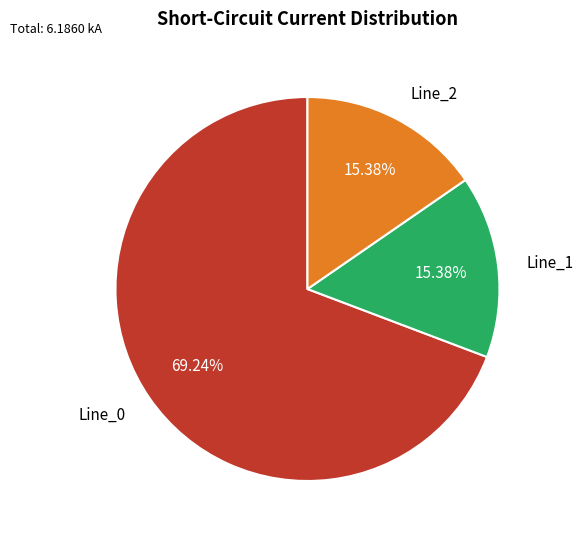

Do Line_0 and Line_2 together represent more than half of the pie?

Yes